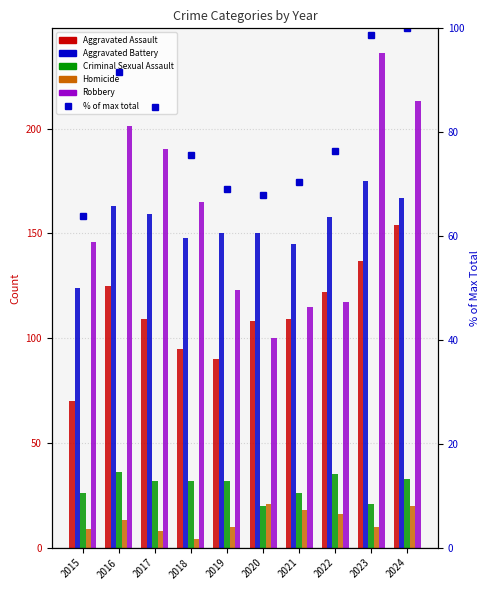

Is it true that Robbery equals 165.0 at 2018?

True